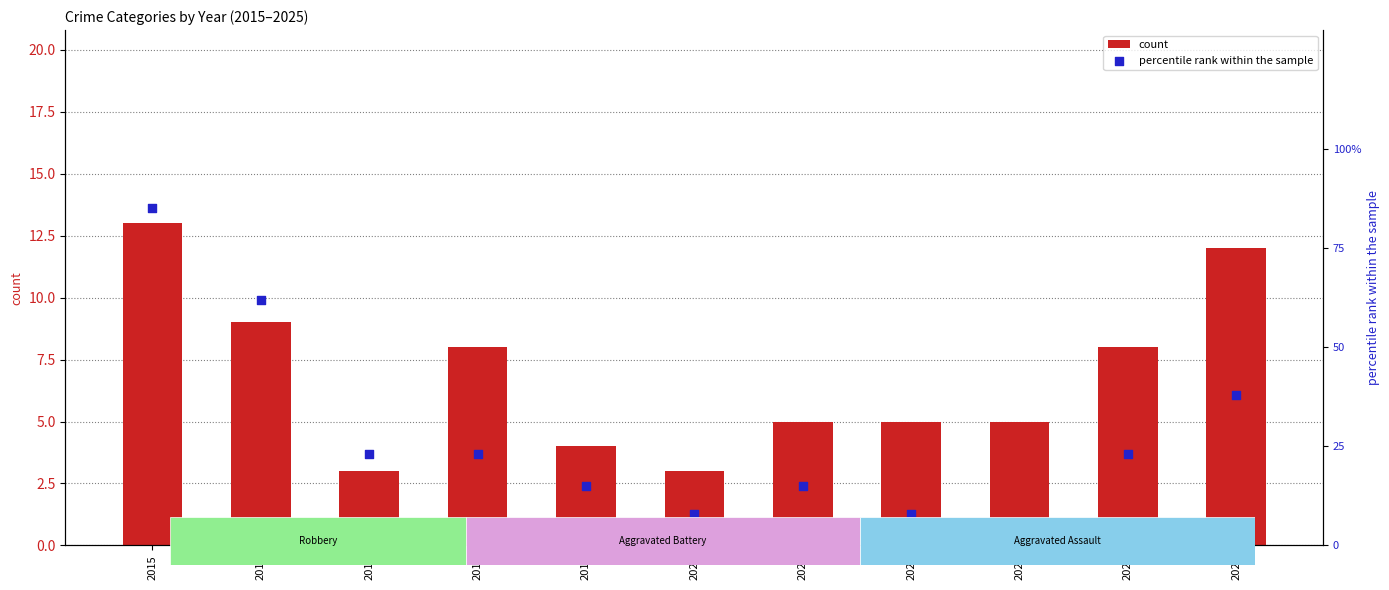

At which category is the sum across all series the highest?

2015